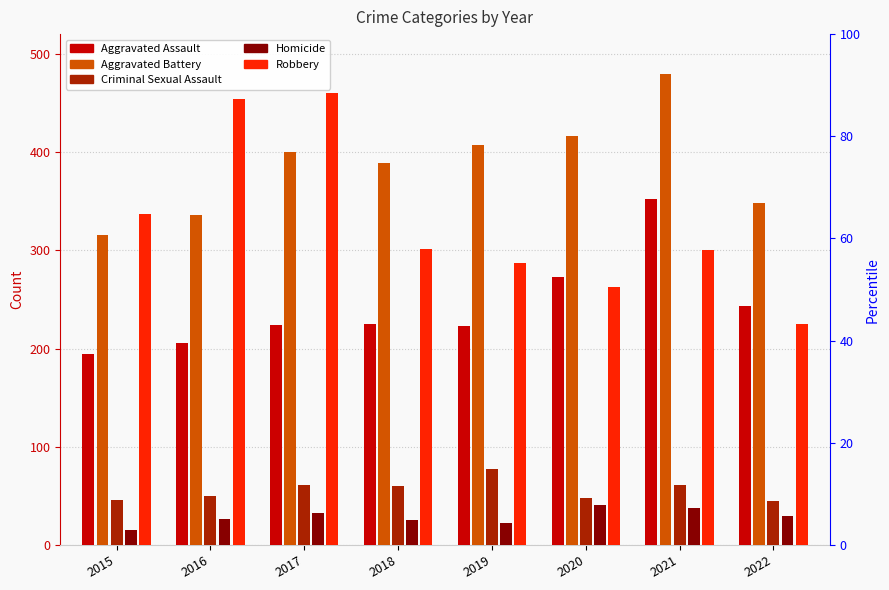

Which category has the highest value across all series?

2021